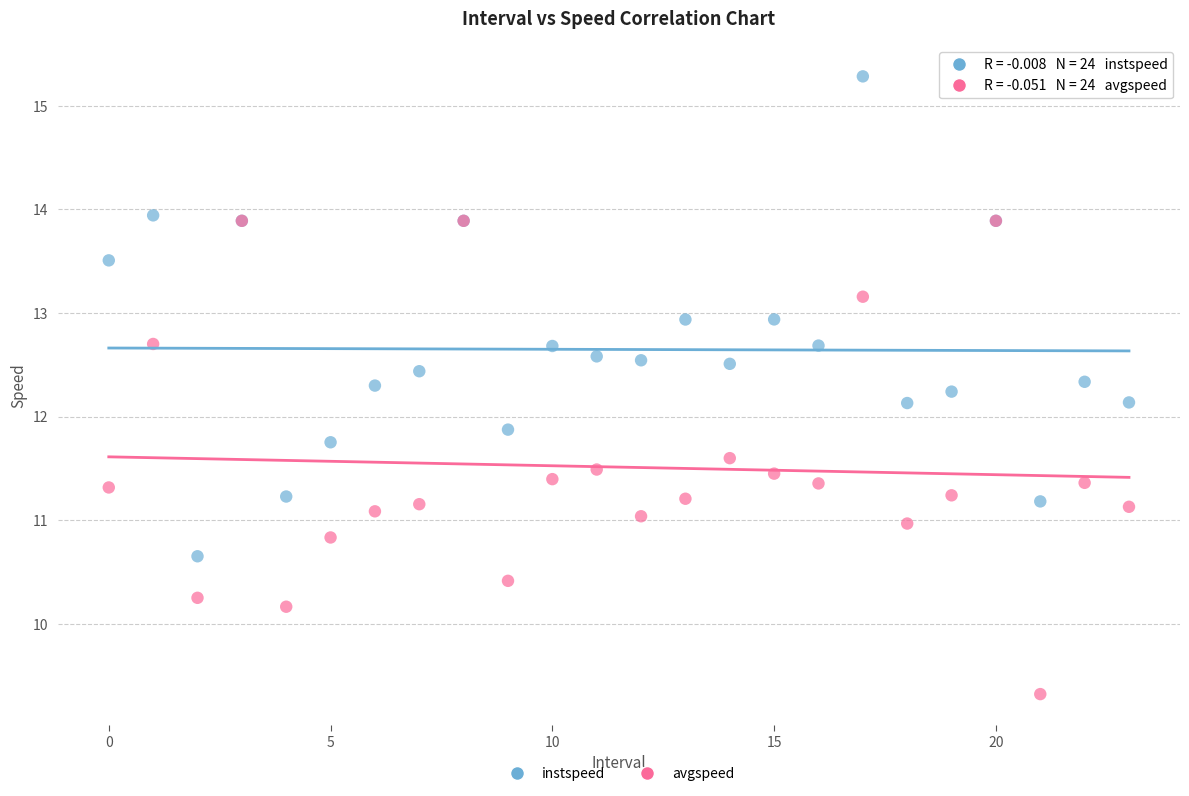

Which series contains the lowest Y value?

avgspeed